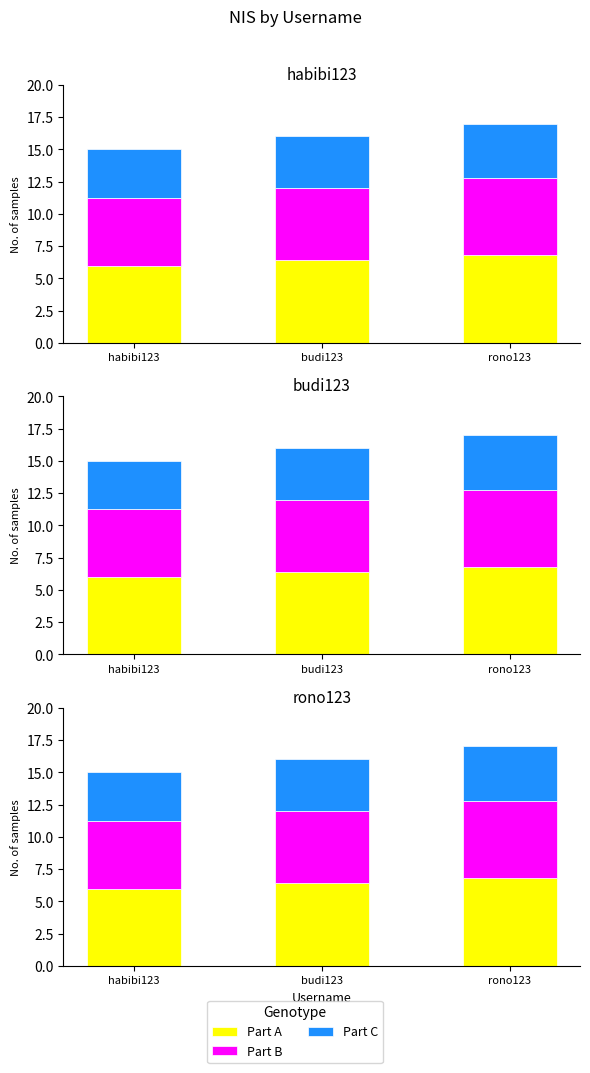

How many bars are there in each group?

3